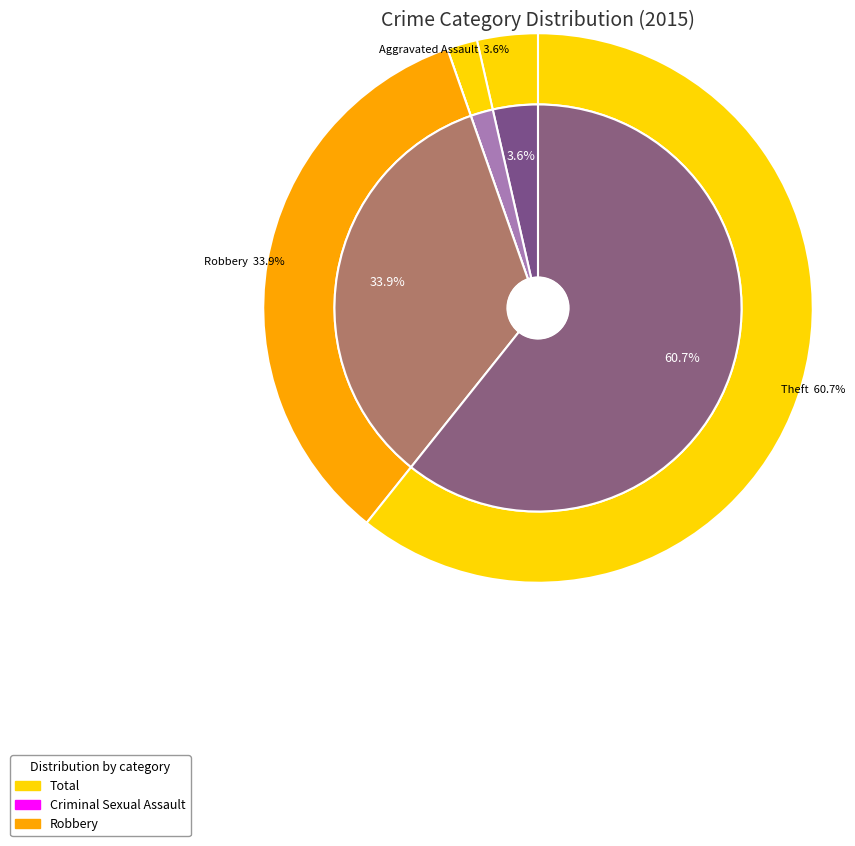

How many segments does this pie chart have?

5